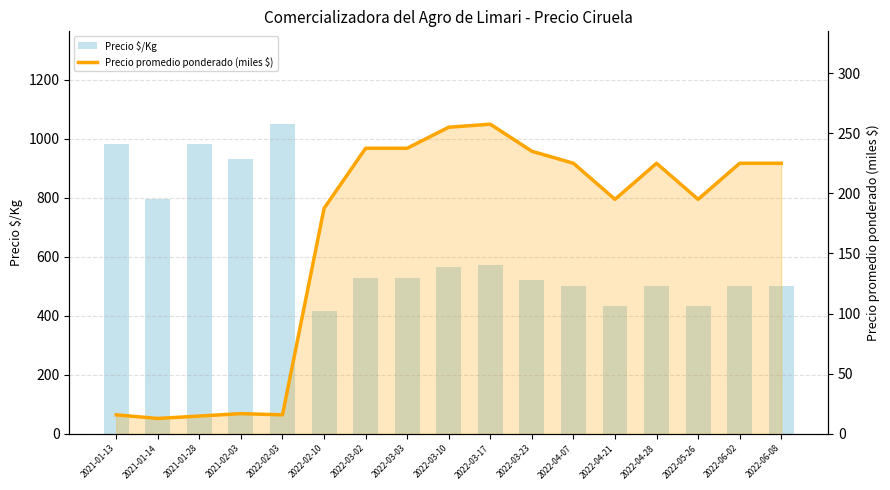

At which label is Precio promedio ponderado (miles $) closest to 135?

2022-02-10